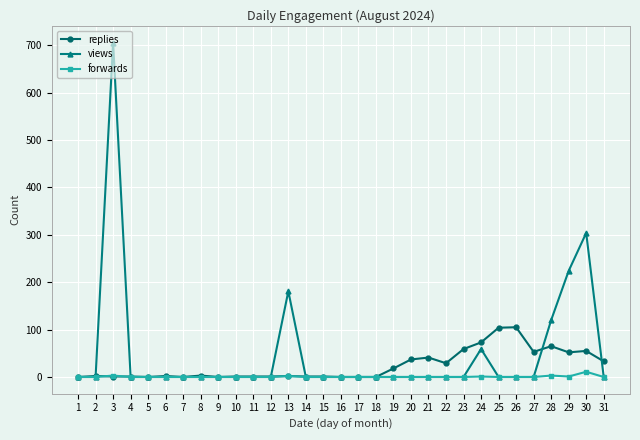

True or false: replies has more than 1 interior local peaks.

True